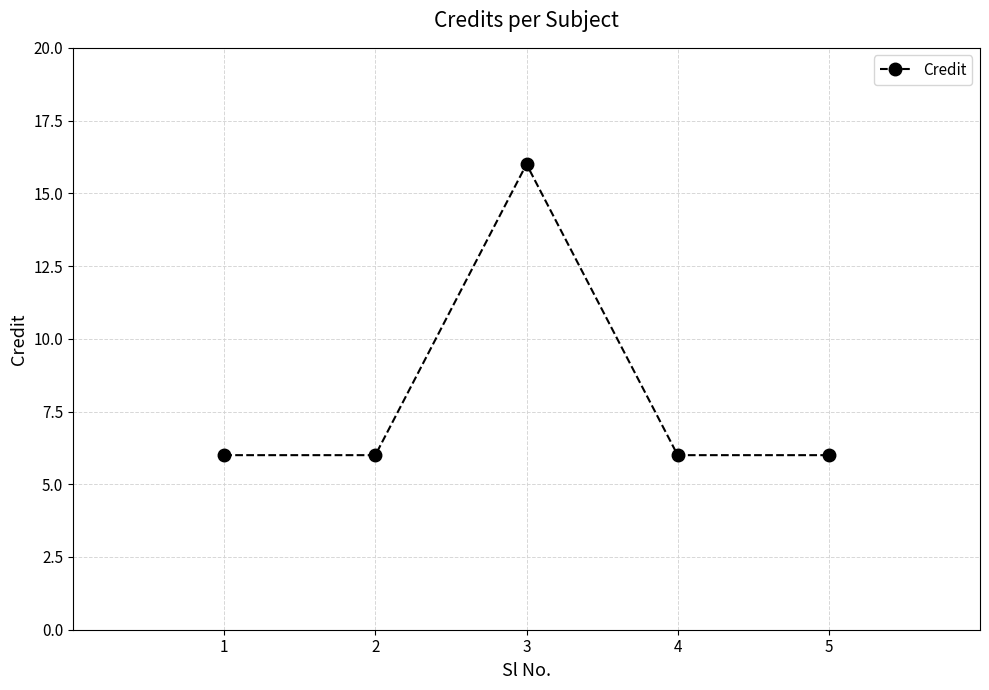

What is the difference between the maximum and minimum values?

10